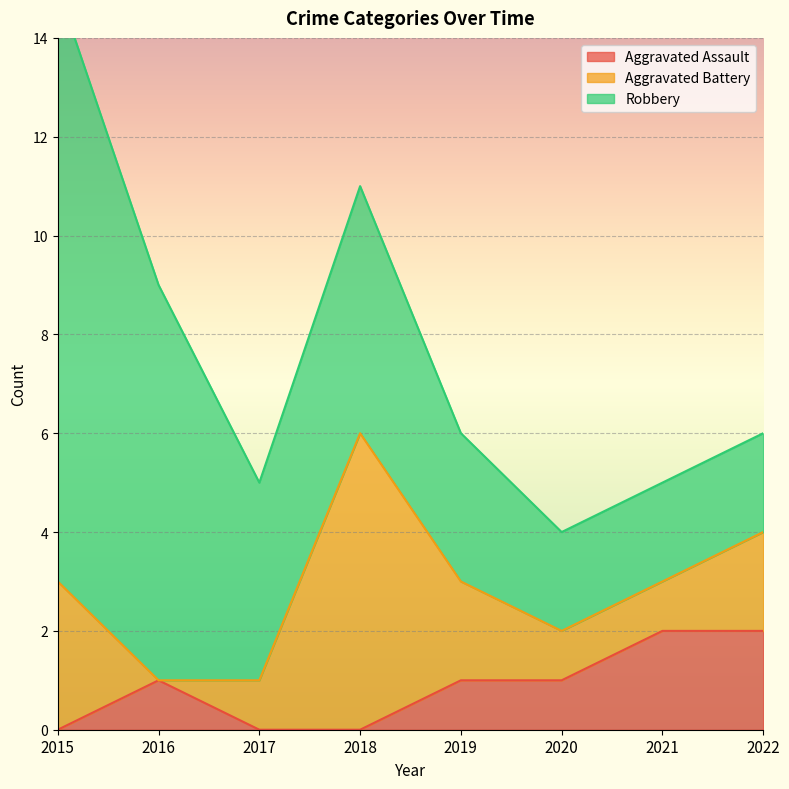

Which category has the lowest value in the Aggravated Assault series?

2015